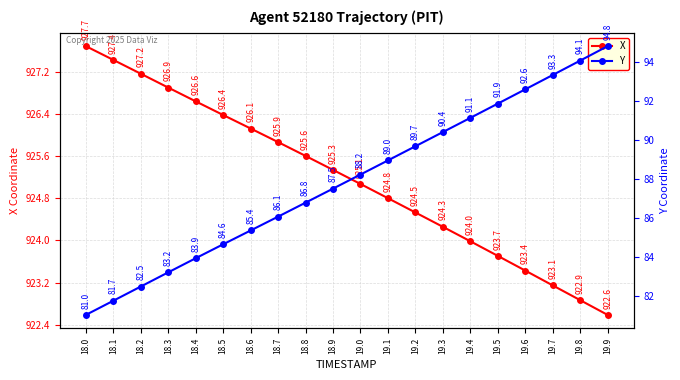

Reading left to right, extract all data points from this chart.

X: 927.7	927.4	927.2	926.9	926.6	926.4	926.1	925.9	925.6	925.3	925.1	924.8	924.5	924.3	924.0	923.7	923.4	923.1	922.9	922.6
Y: 81.0	81.7	82.5	83.2	83.9	84.6	85.4	86.1	86.8	87.5	88.2	89.0	89.7	90.4	91.1	91.9	92.6	93.3	94.1	94.8